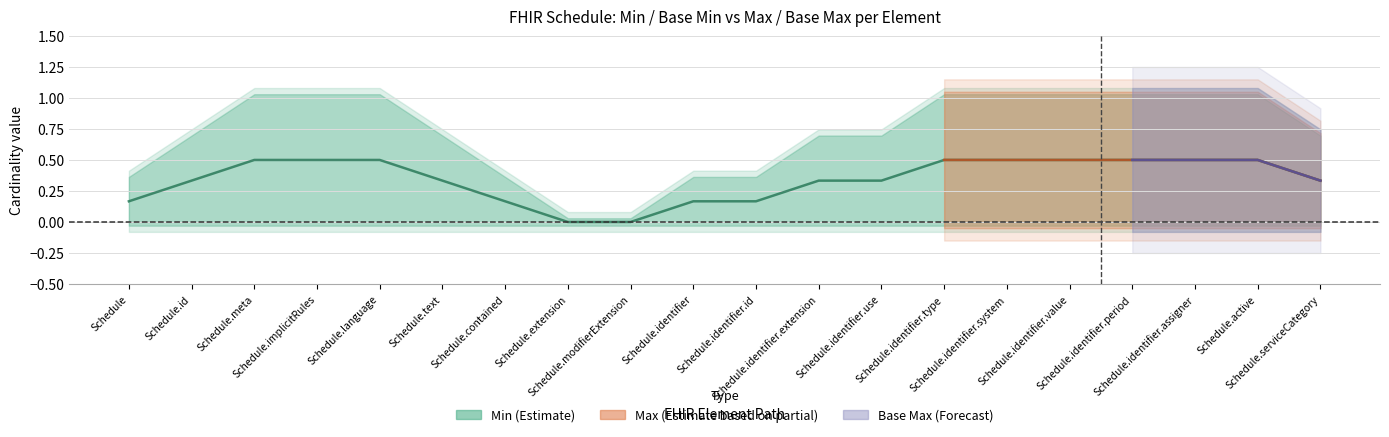

Count the values in the range 0 to 1.

20